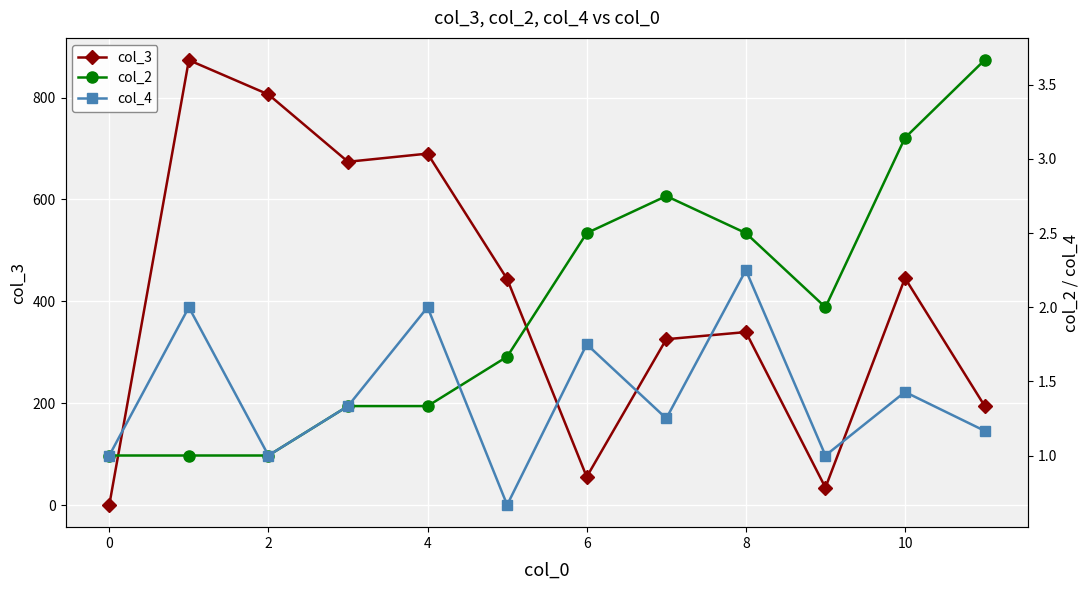

Which series changed the most between 2 and 11?

col_3